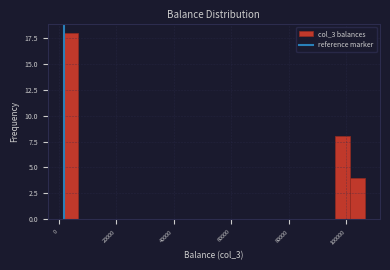

Around what value on the x-axis is the tallest bar? Give the approximate position of its centre, as read against the axis.

4000